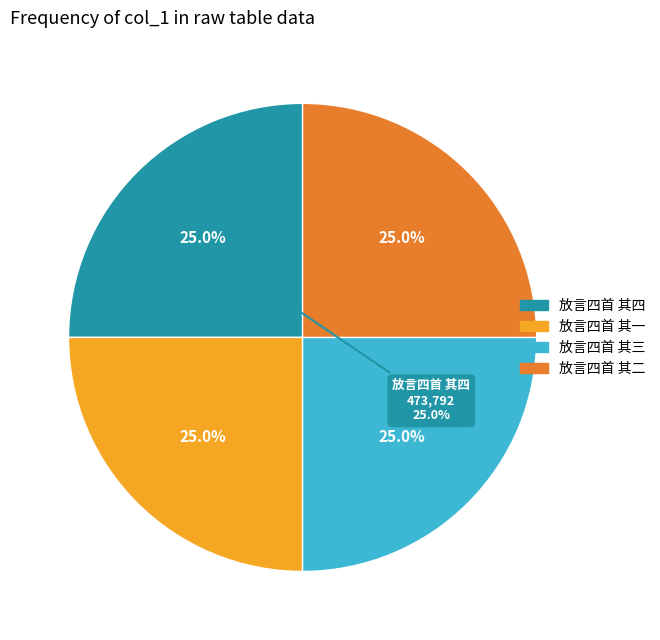

Is there any slice that represents more than half of the pie?

No